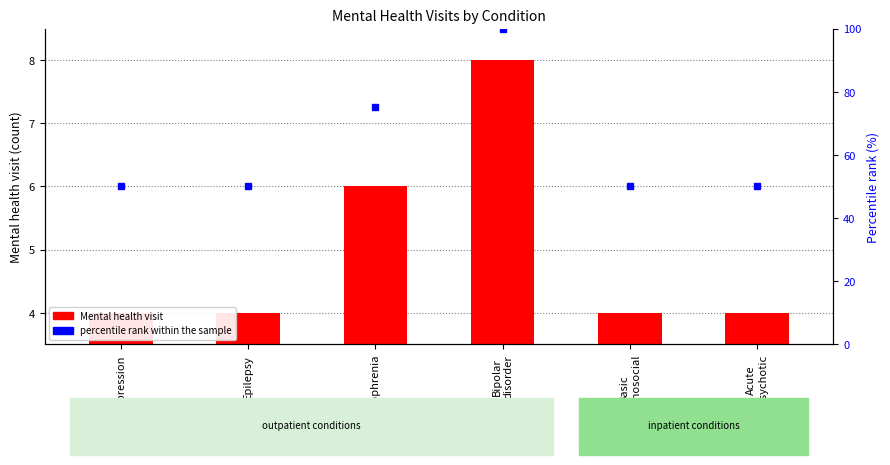

Between Schizophrenia and Depression, which is larger?

Schizophrenia